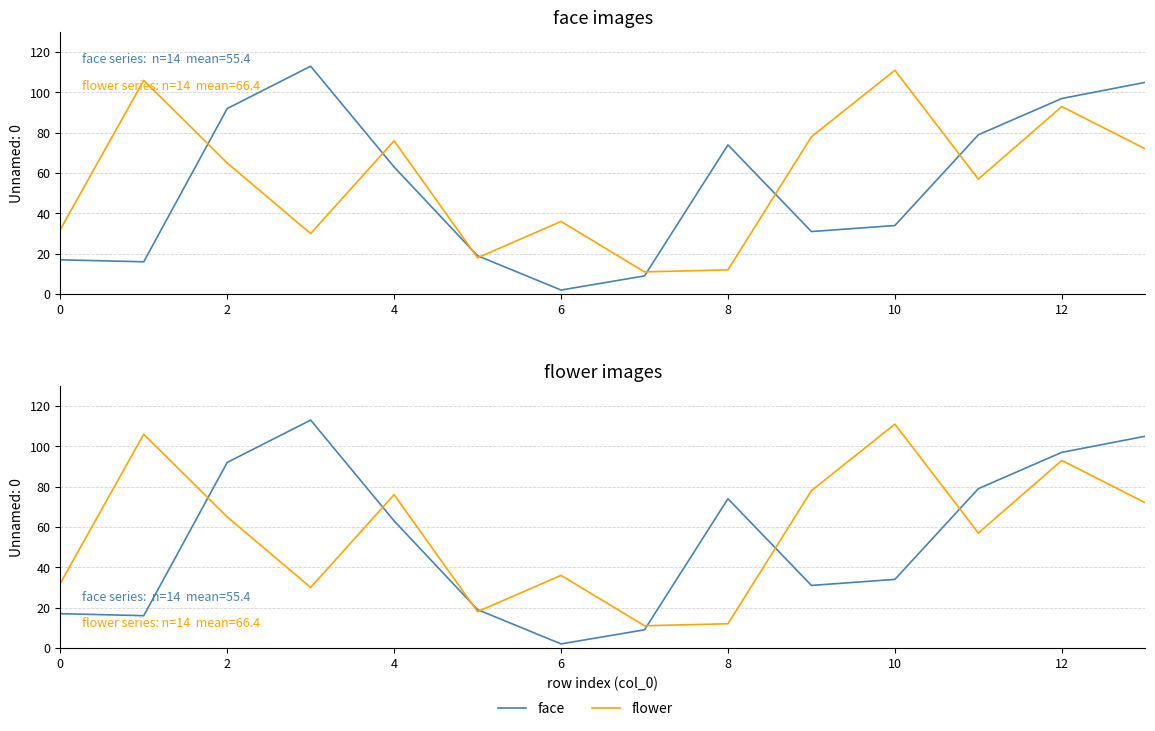

Is this an area chart (filled region under the line)?

No